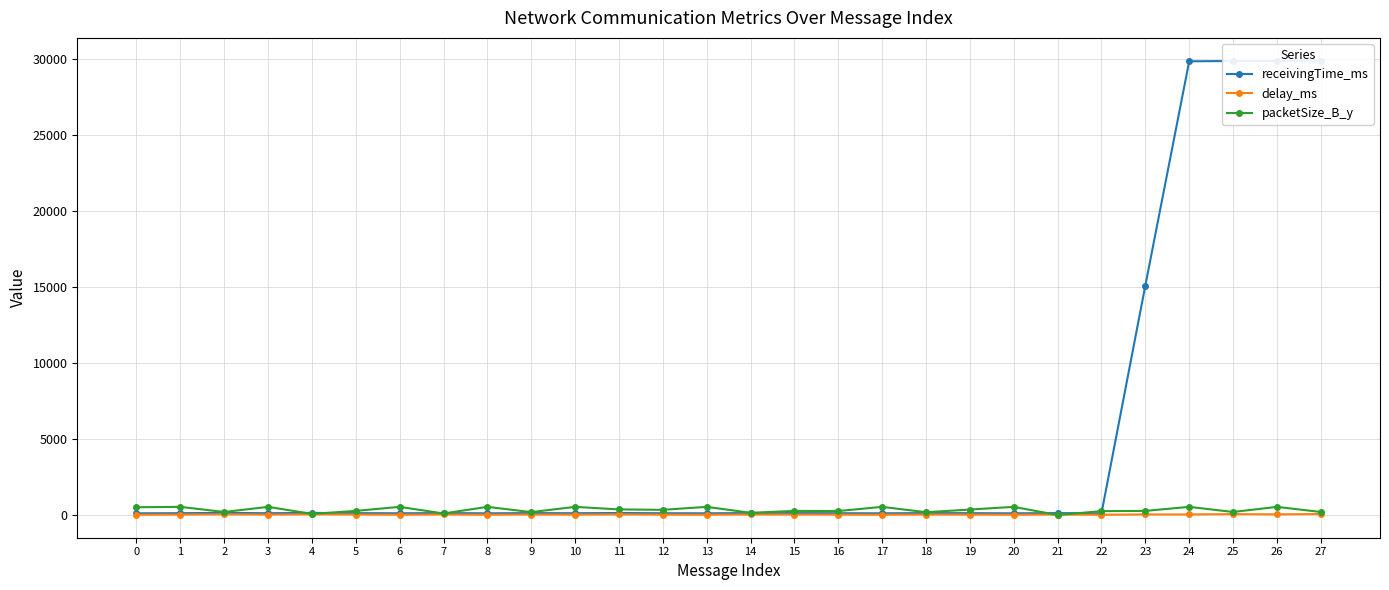

At which category does the chart reach its peak across all series?

27